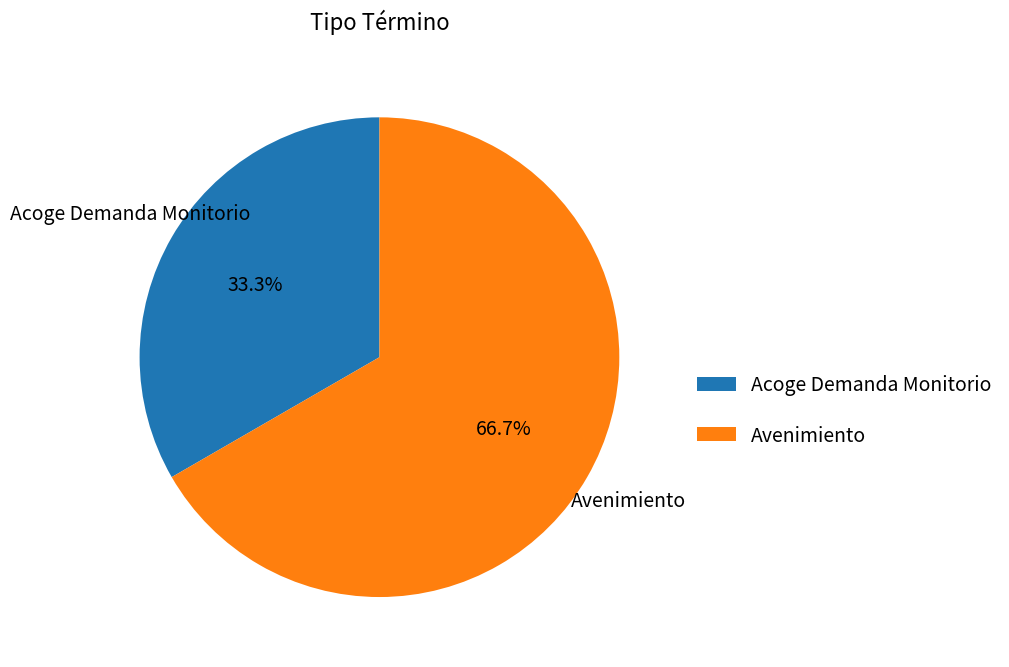

What percentage do Acoge Demanda Monitorio and Avenimiento together represent?

100.0%